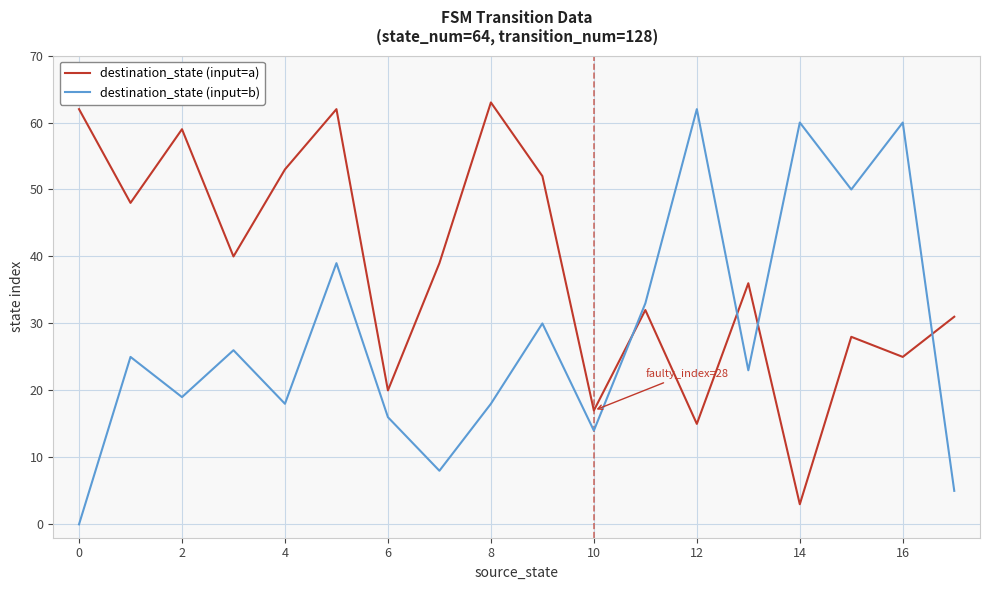

At how many categories does at least one series exceed 49?

10